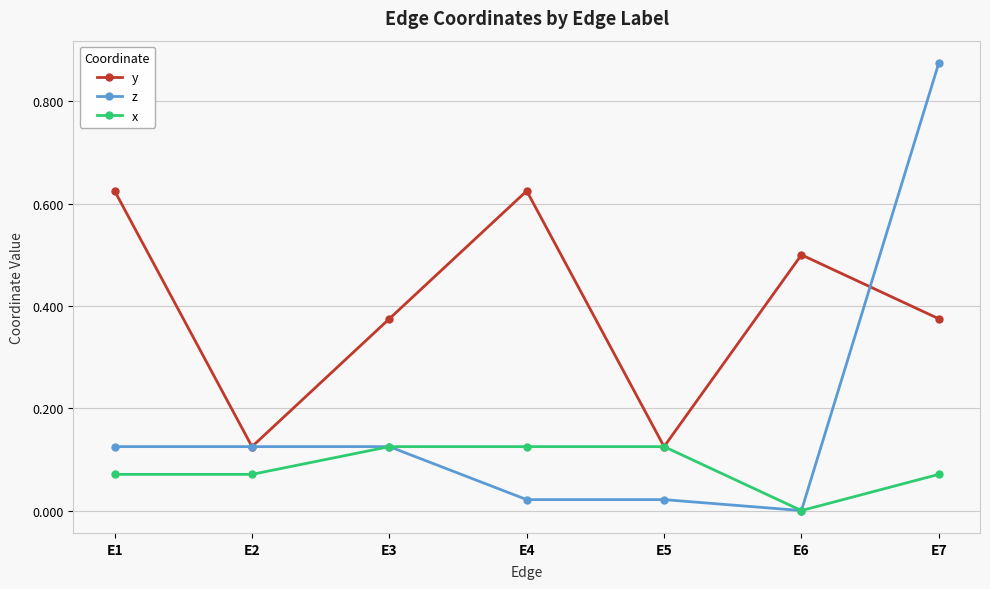

Which series has the widest spread of values?

z